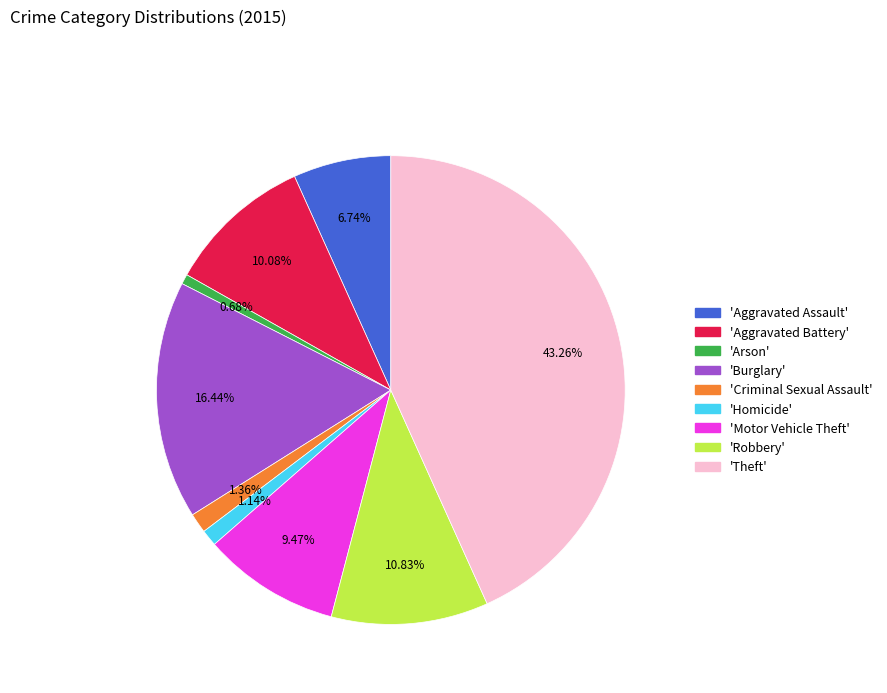

Count the number of slices in the pie.

9